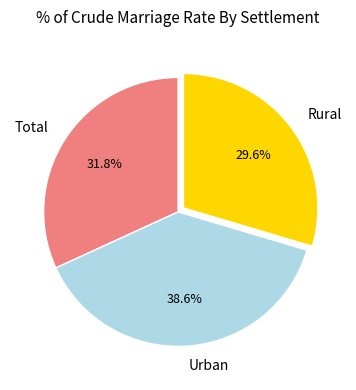

Which slice is the largest?

Urban